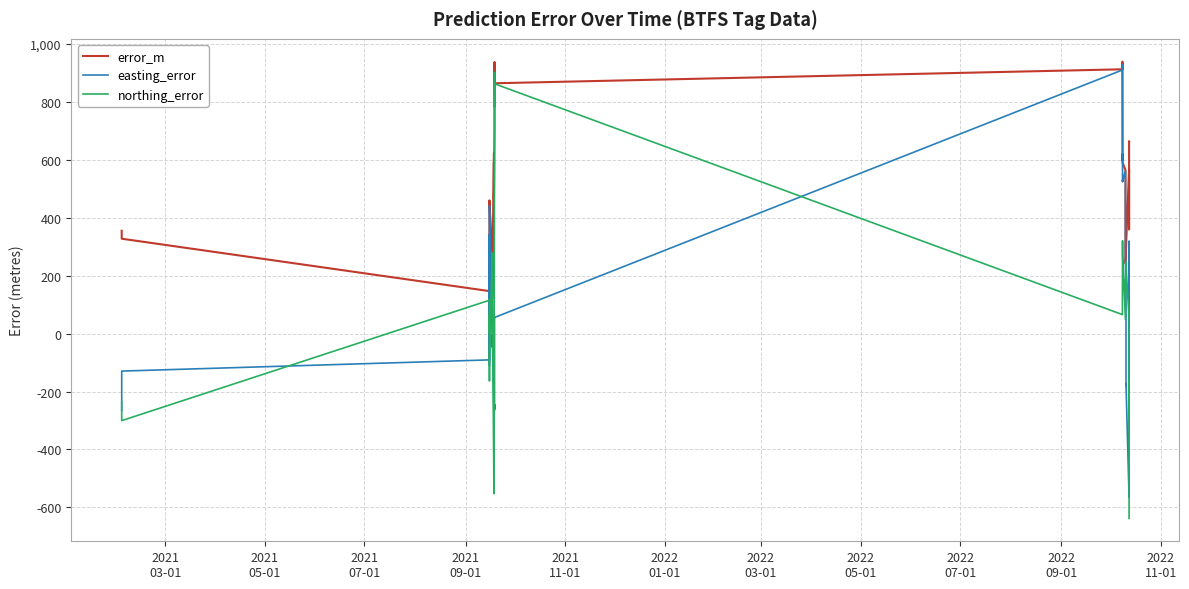

True or false: northing_error and easting_error cross at least once.

True